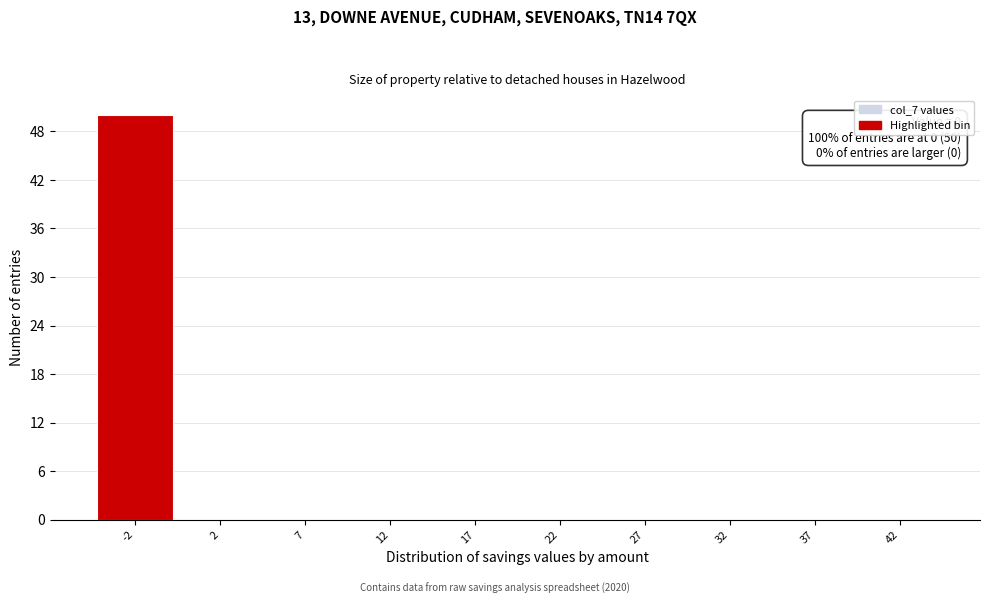

Reading left to right, transcribe all the data shown in this chart.

-2=50	2=0	7=0	12=0	17=0	22=0	27=0	32=0	37=0	42=0